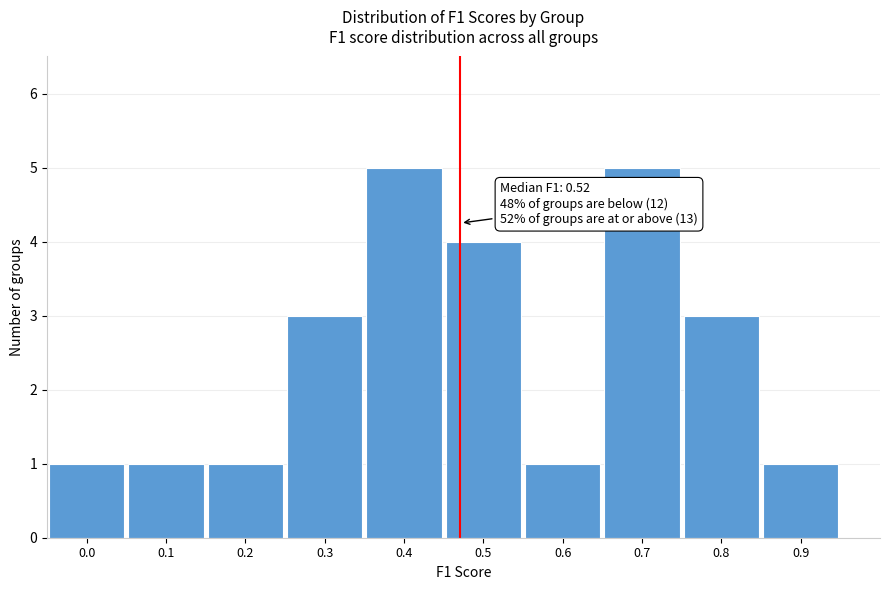

Reading left to right, transcribe all the data shown in this chart.

1	1	1	3	5	4	1	5	3	1